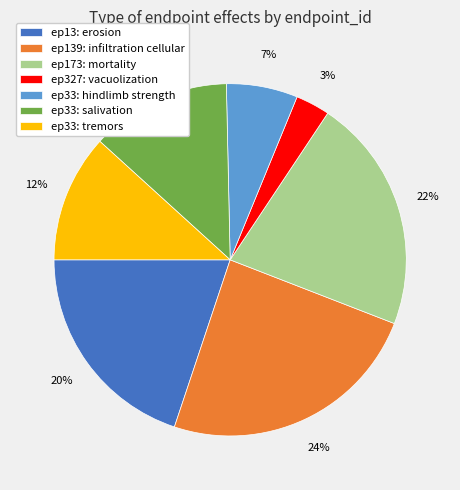

Is it true that ep33: tremors is 12% of the pie?

True